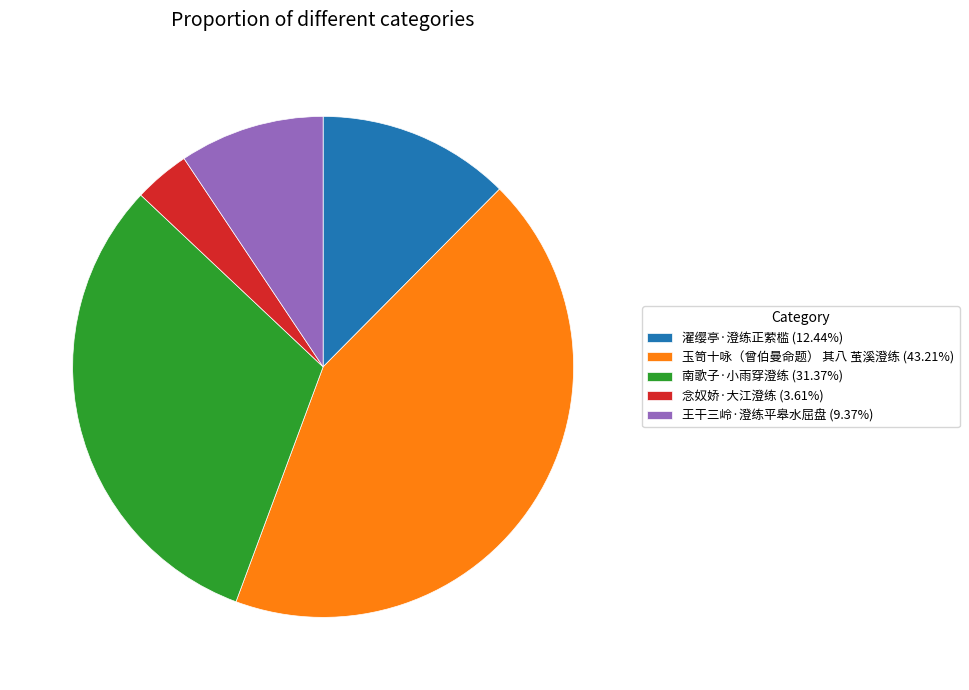

Count the number of slices in the pie.

5